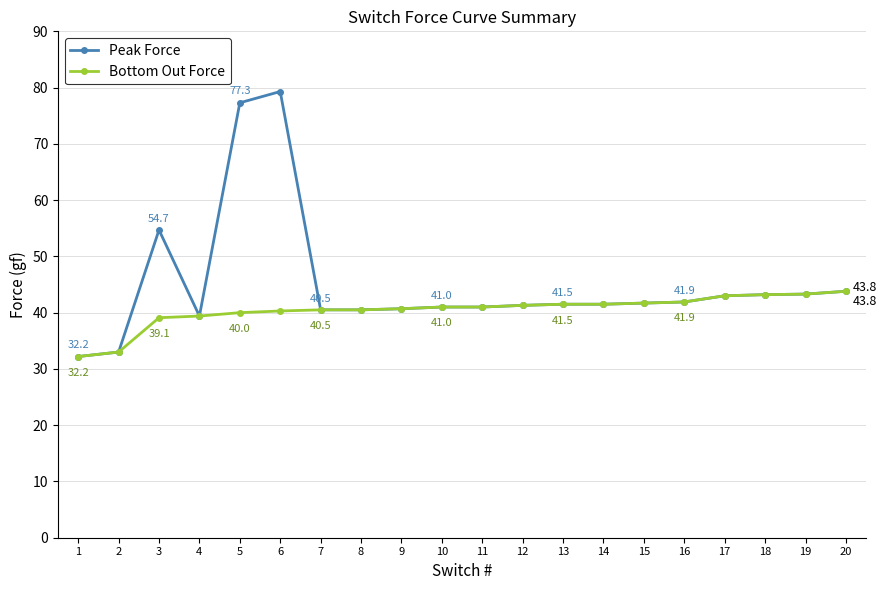

Read the Peak Force value at 17.

43.0